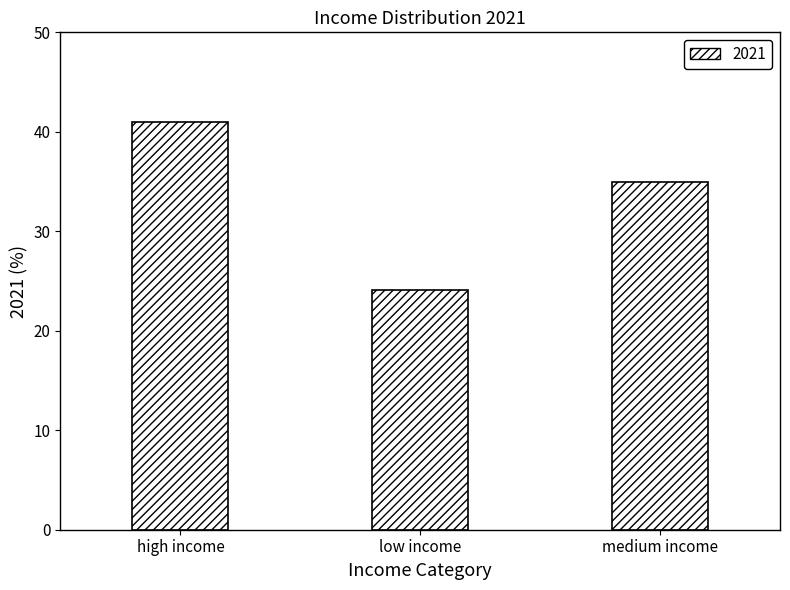

True or false: the data shows 40.9 at high income.

True